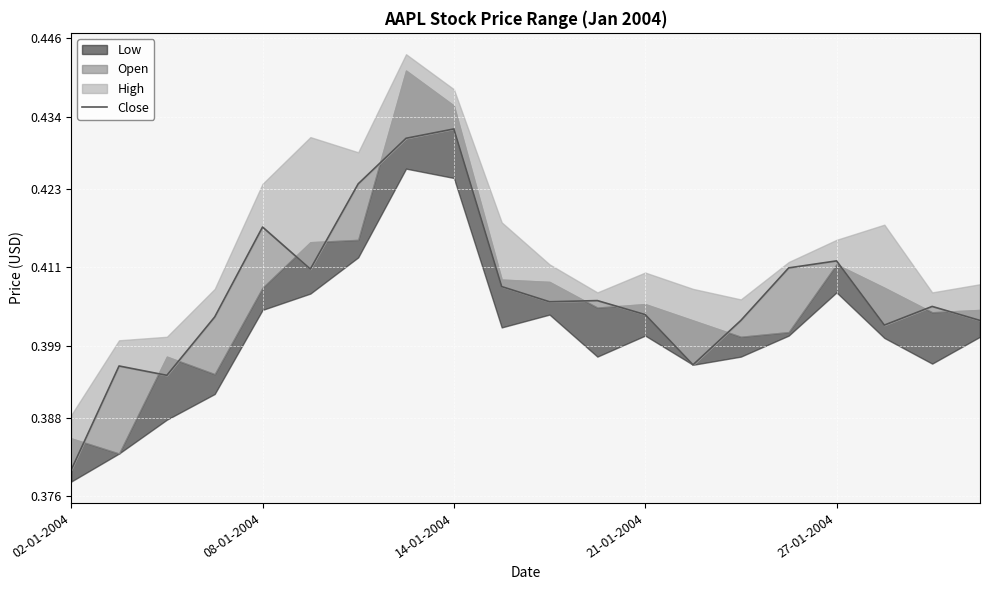

True or false: the data shows 0.4 at 7.

True